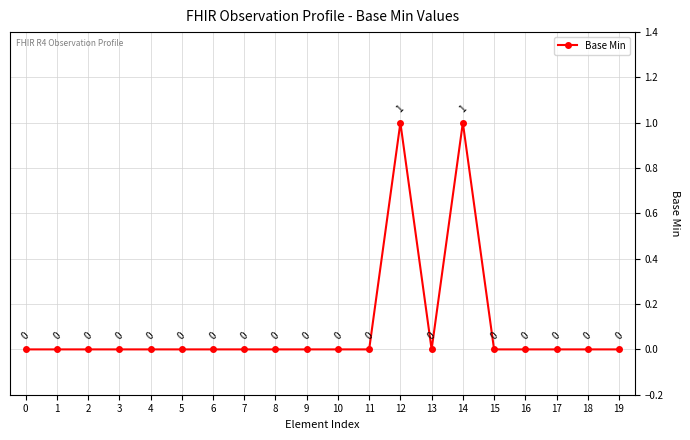

How many points are higher than both their immediate neighbors (excluding endpoints)?

2